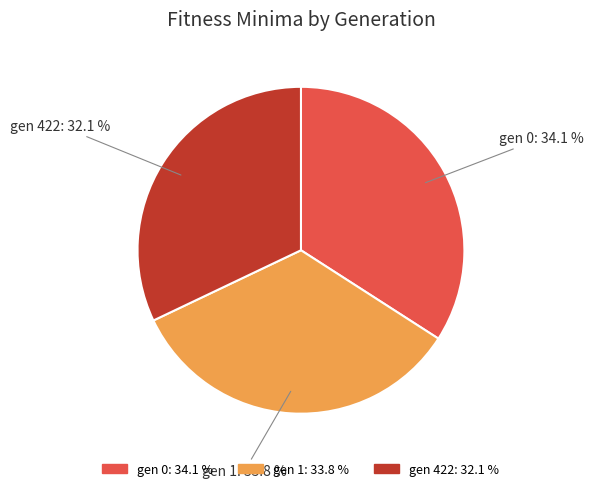

Does any single category account for the majority?

No